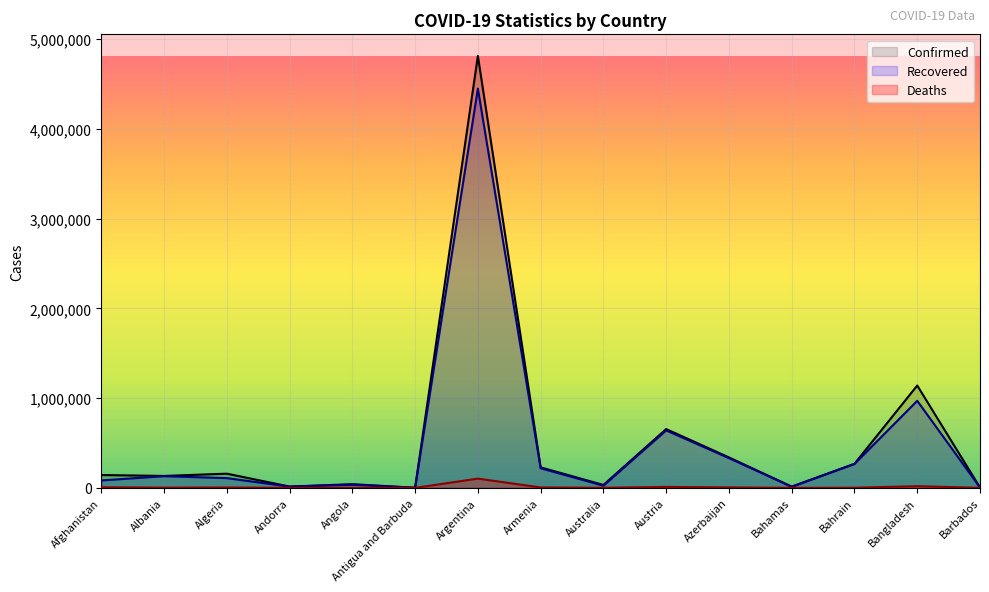

True or false: Deaths and Confirmed cross at least once.

False